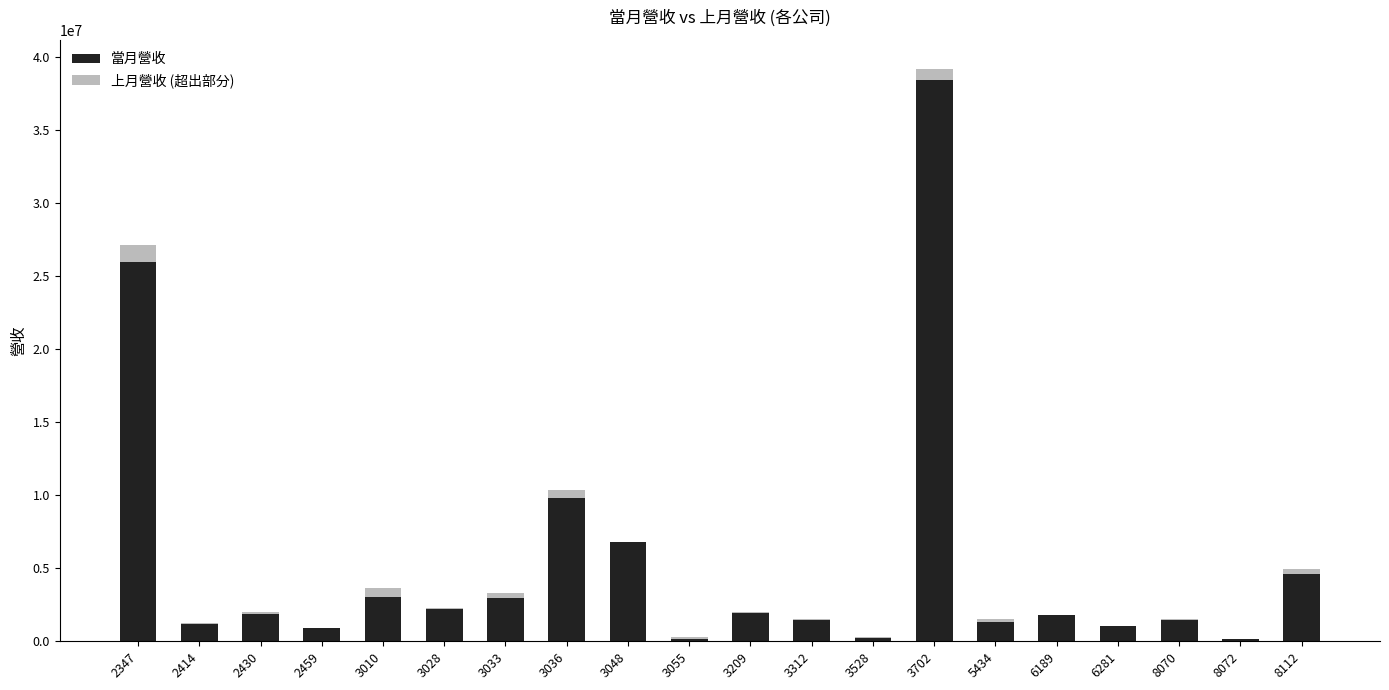

The value of 當月營收 at 3036 is 9825677. True or false?

True